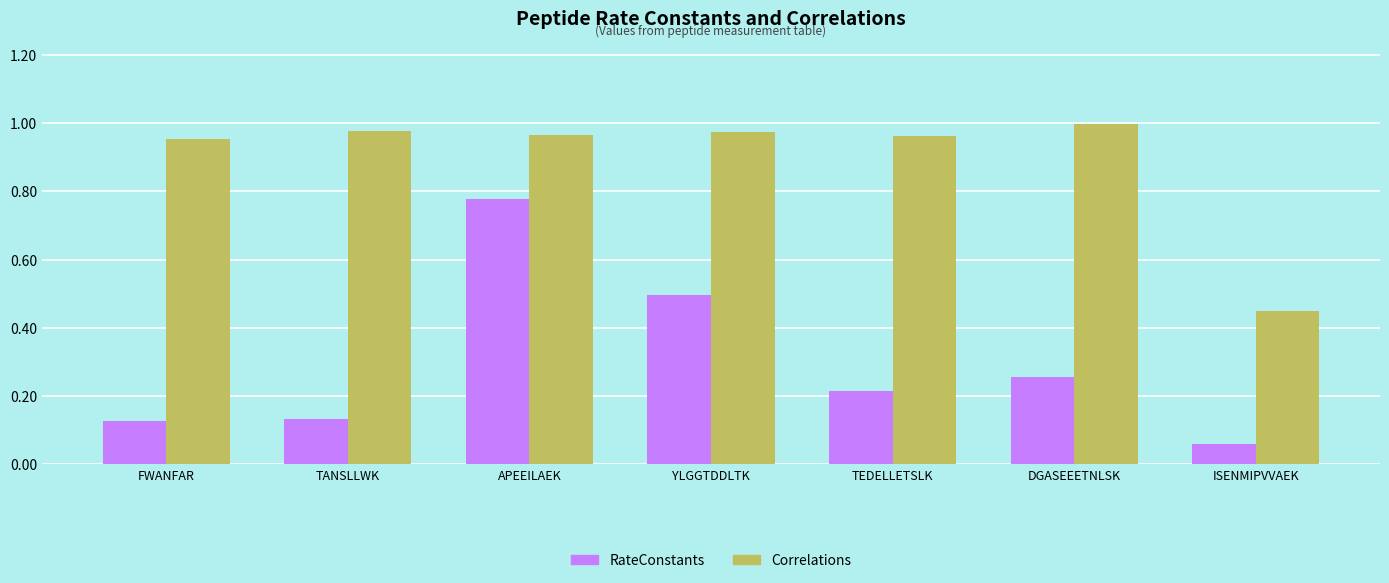

At which label does Correlations reach its minimum?

ISENMIPVVAEK